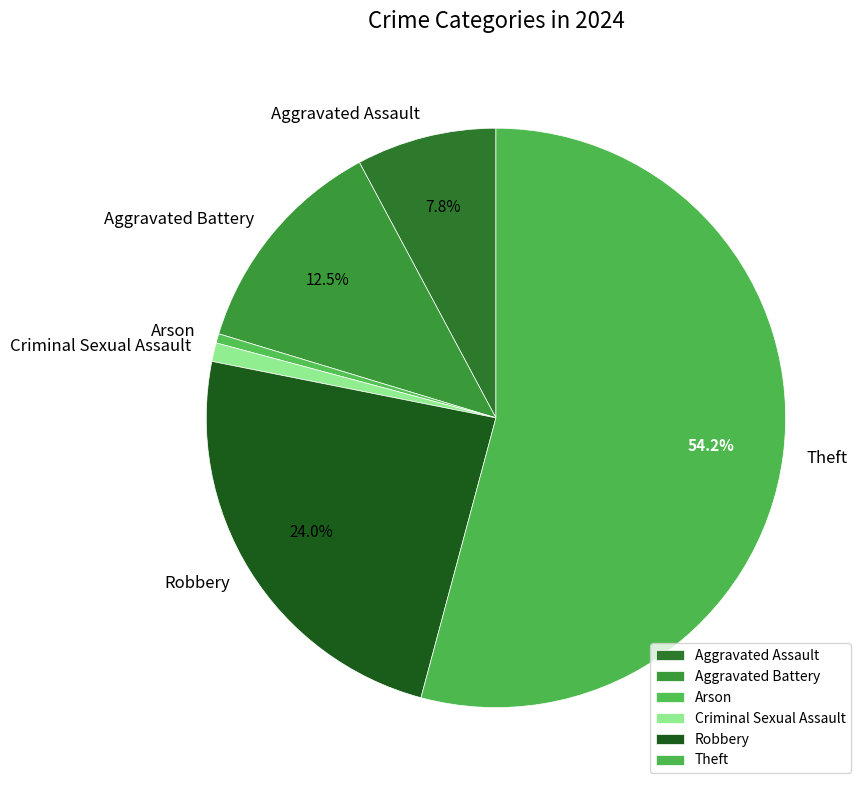

Rank the categories by value from highest to lowest.

Theft, Robbery, Aggravated Battery, Aggravated Assault, Criminal Sexual Assault, Arson